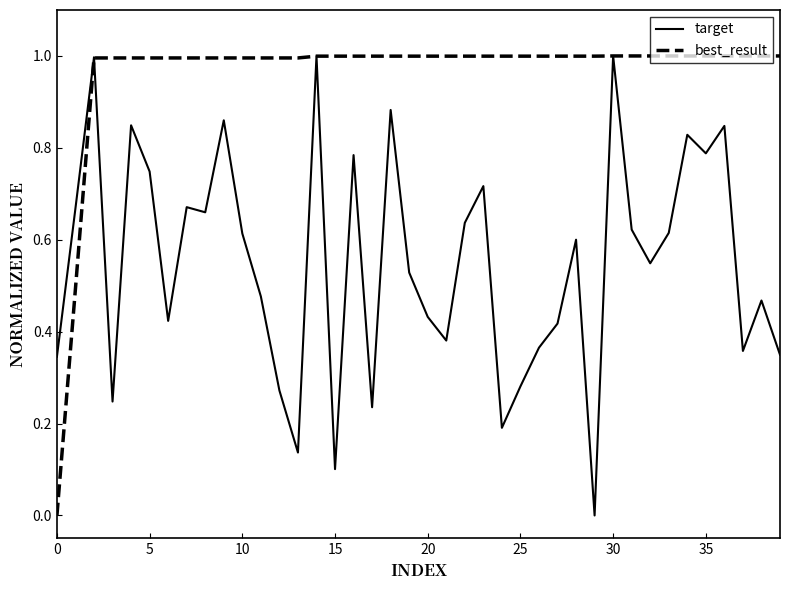

Which series has the largest total across all categories?

best_result